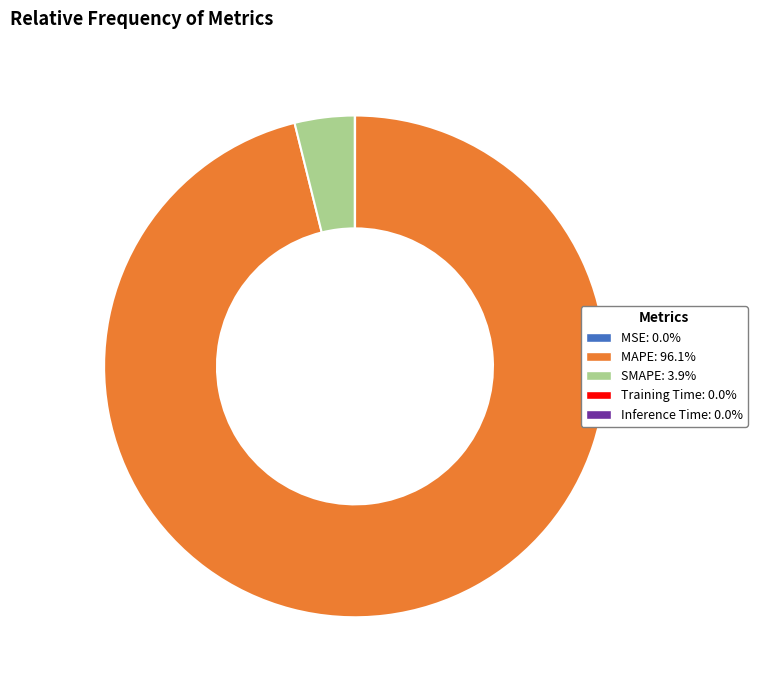

Is MAPE: 96.1% the majority of the pie?

Yes